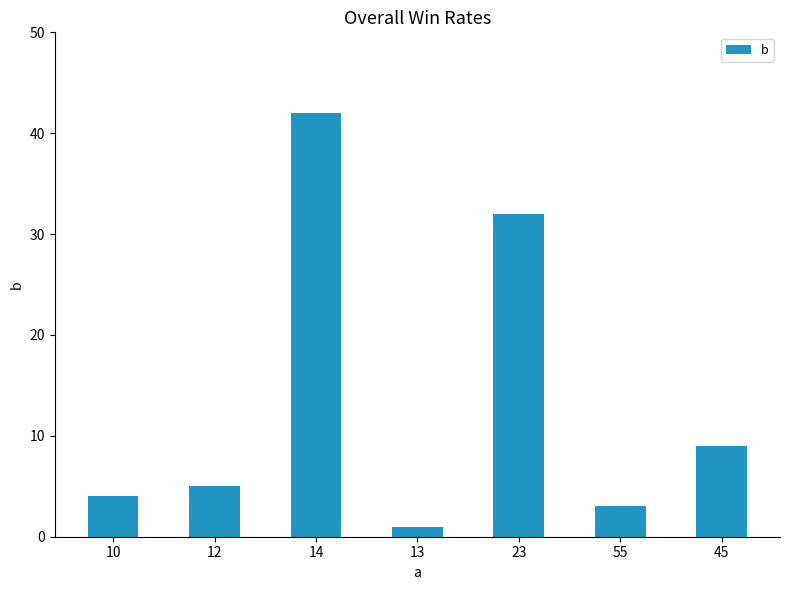

Where is the data nearest to the value 21?

23